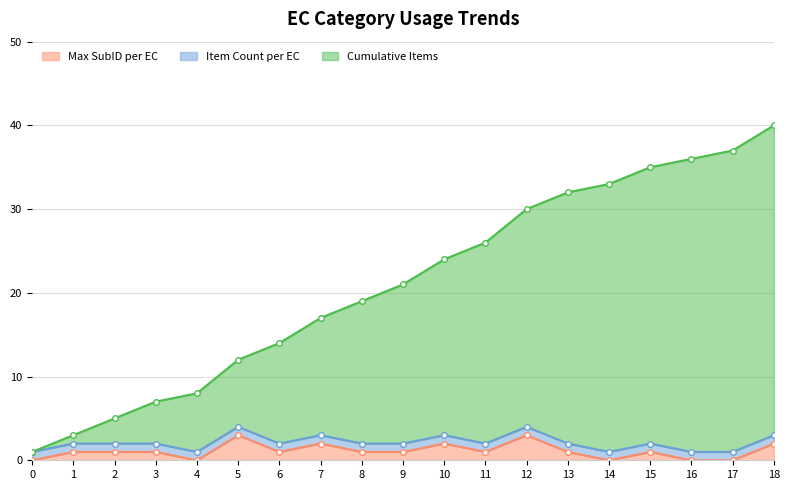

How many lines are shown in the chart?

3